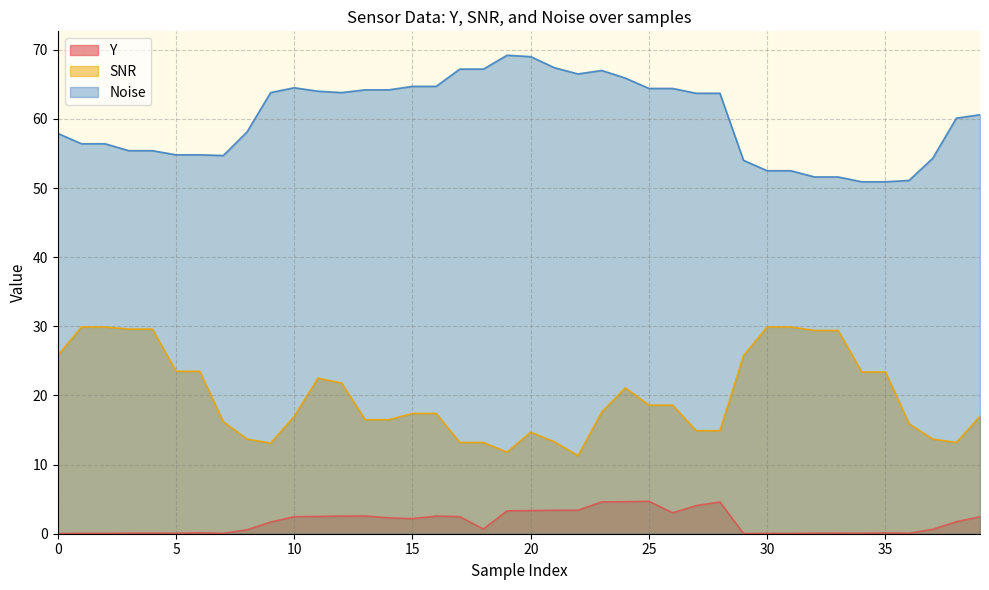

Reading right to left, transcribe all the data shown in this chart.

Y: 2.5	1.7	0.6	0.1	0.1	0.1	0.1	0.1	0.0	0.1	0.0	4.6	4.1	3.0	4.7	4.6	4.6	3.4	3.4	3.4	3.3	0.7	2.5	2.5	2.2	2.3	2.6	2.6	2.5	2.5	1.7	0.6	0.1	0.1	0.1	0.1	0.1	0.1	0.1	0.0
SNR: 17.0	13.2	13.7	15.9	23.4	23.4	29.4	29.4	29.9	29.9	25.8	14.9	14.9	18.6	18.6	21.1	17.6	11.3	13.3	14.7	11.8	13.2	13.2	17.4	17.4	16.5	16.5	21.8	22.5	17.0	13.1	13.7	16.2	23.5	23.5	29.6	29.6	29.9	29.9	25.8
Noise: 60.6	60.1	54.3	51.1	50.9	50.9	51.6	51.6	52.5	52.5	54.0	63.7	63.7	64.4	64.4	65.9	67.0	66.5	67.4	69.0	69.2	67.2	67.2	64.7	64.7	64.2	64.2	63.8	64.0	64.5	63.8	58.1	54.7	54.8	54.8	55.4	55.4	56.4	56.4	57.9